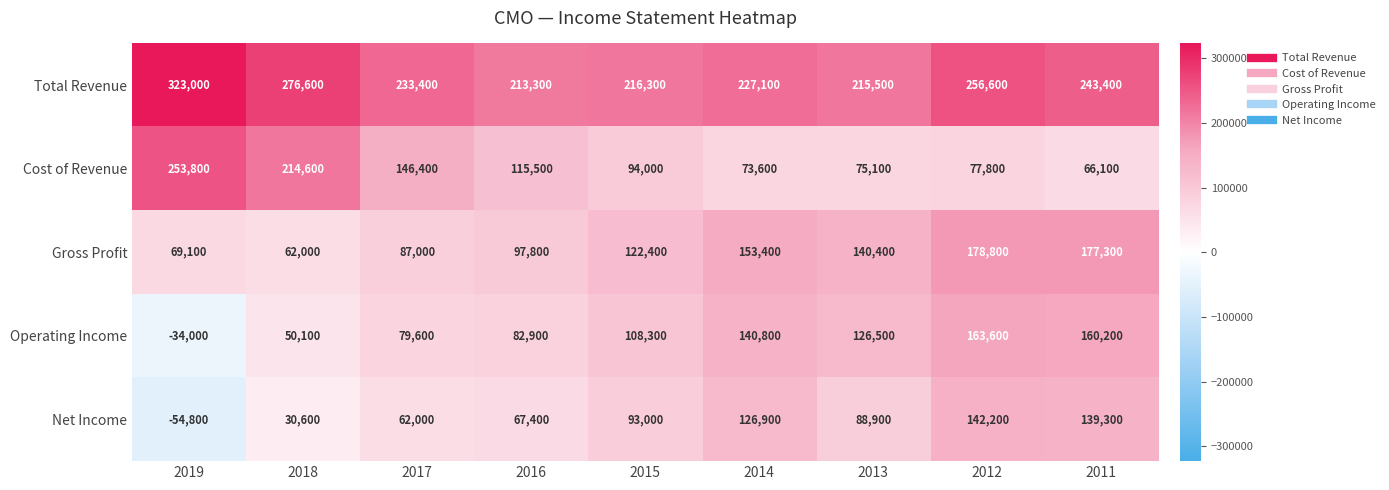

What is the difference between the second highest and second lowest values in the Operating Income series?

110100